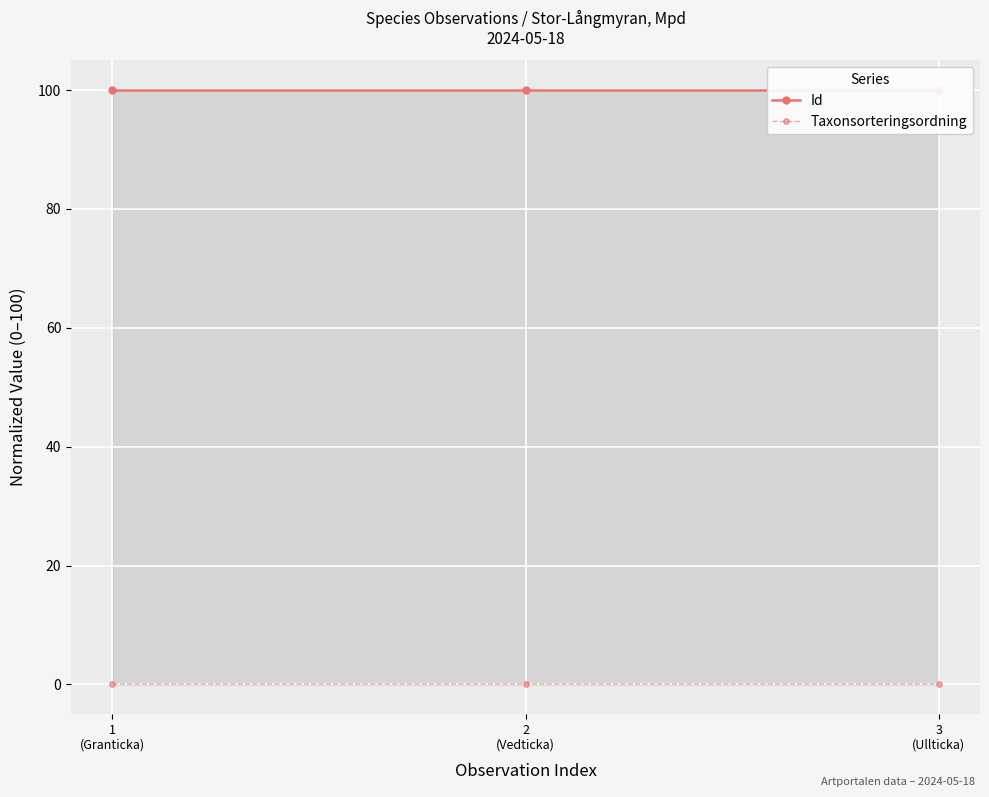

Which series has the largest range (max minus min)?

Taxonsorteringsordning